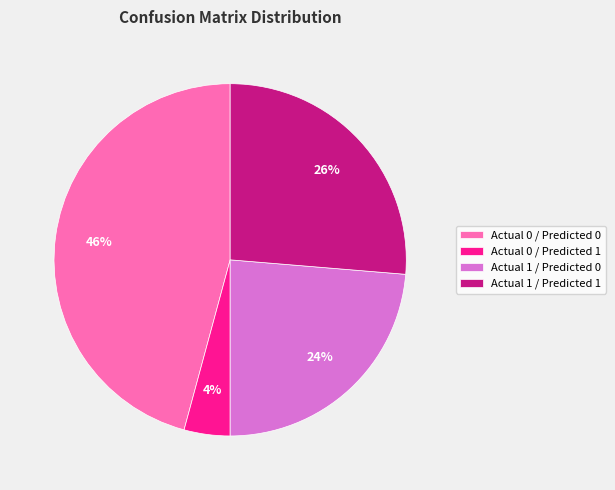

Which has a higher value, Actual 0 / Predicted 1 or Actual 1 / Predicted 1?

Actual 1 / Predicted 1